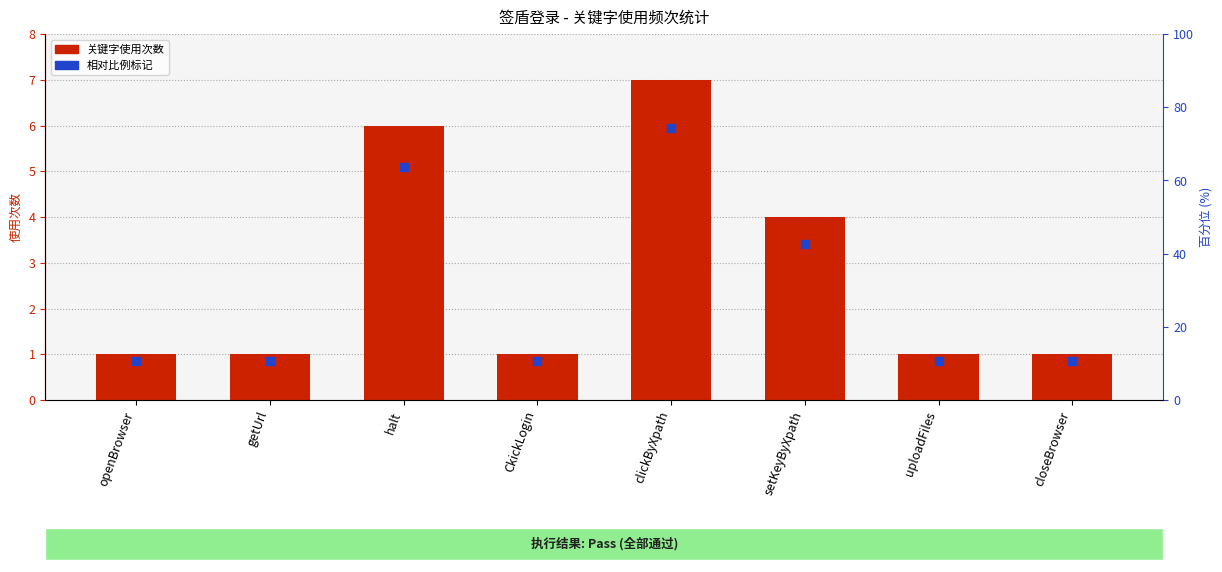

What is the total value across all series at openBrowser?

1.9